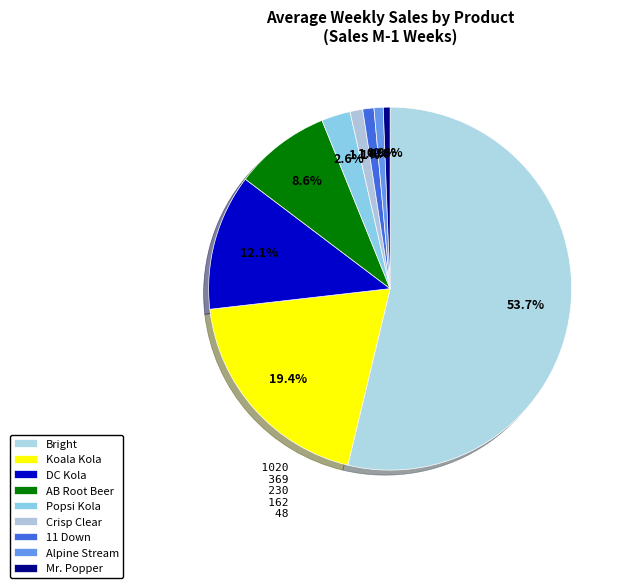

To the nearest percent, what percentage of the pie is Alpine Stream?

1%